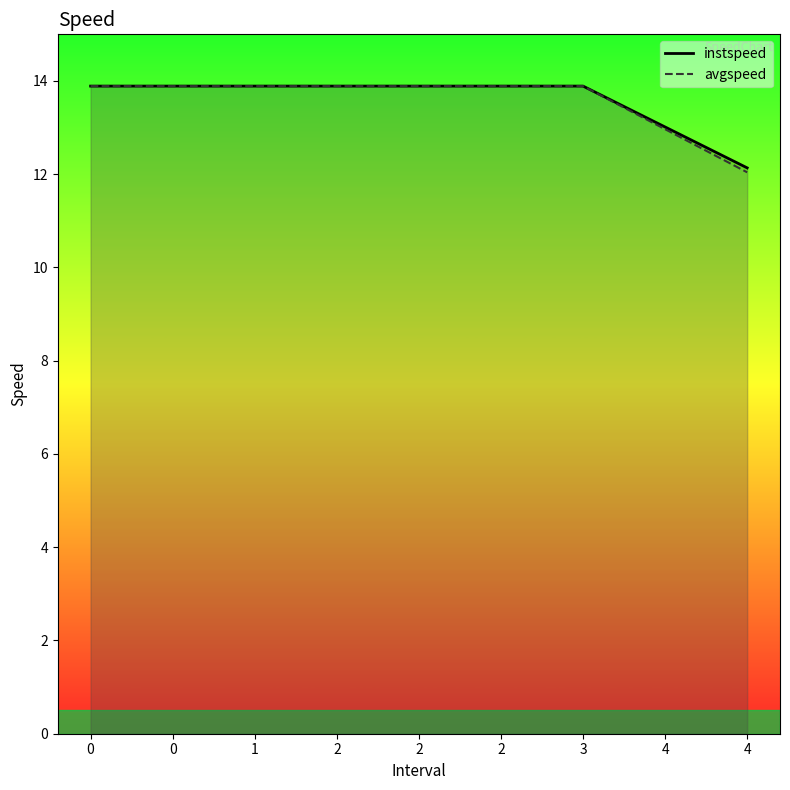

How many values in the avgspeed series are below 13?

1